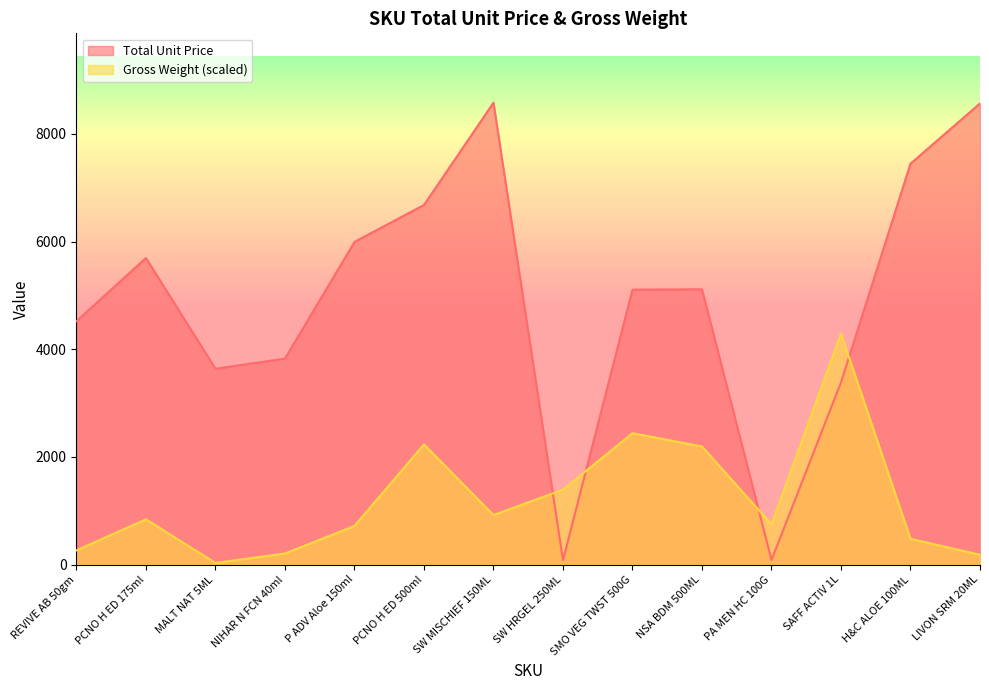

How many data points in Gross Weight are less than 840?

7